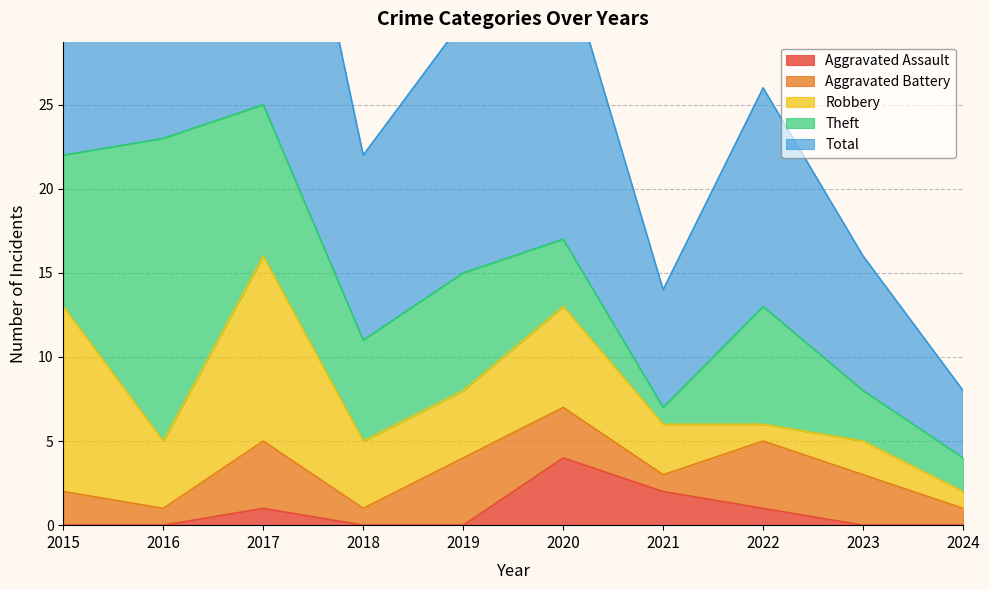

How many categories are shown in the chart?

10